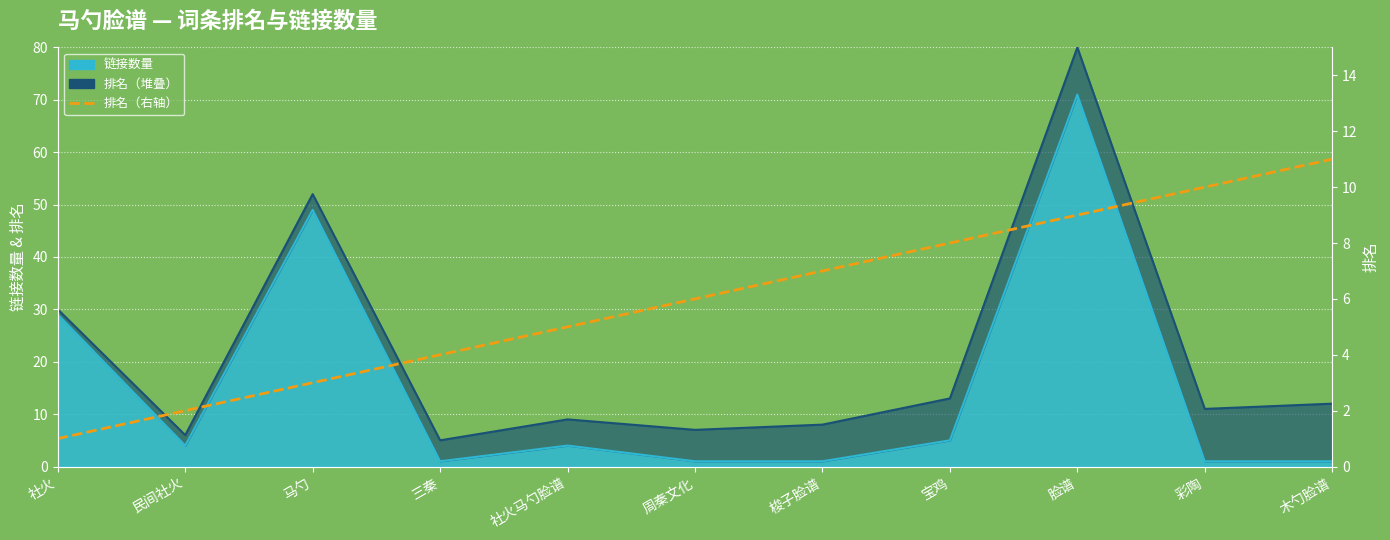

What is the average value?

6